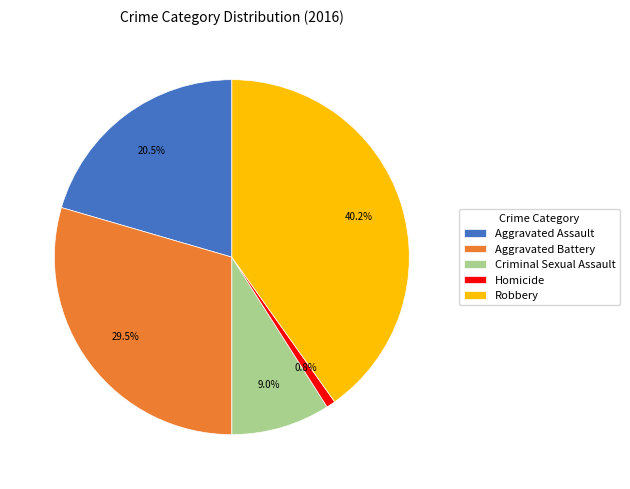

What is the ratio of the value at Aggravated Battery to the value at Criminal Sexual Assault?

3.3